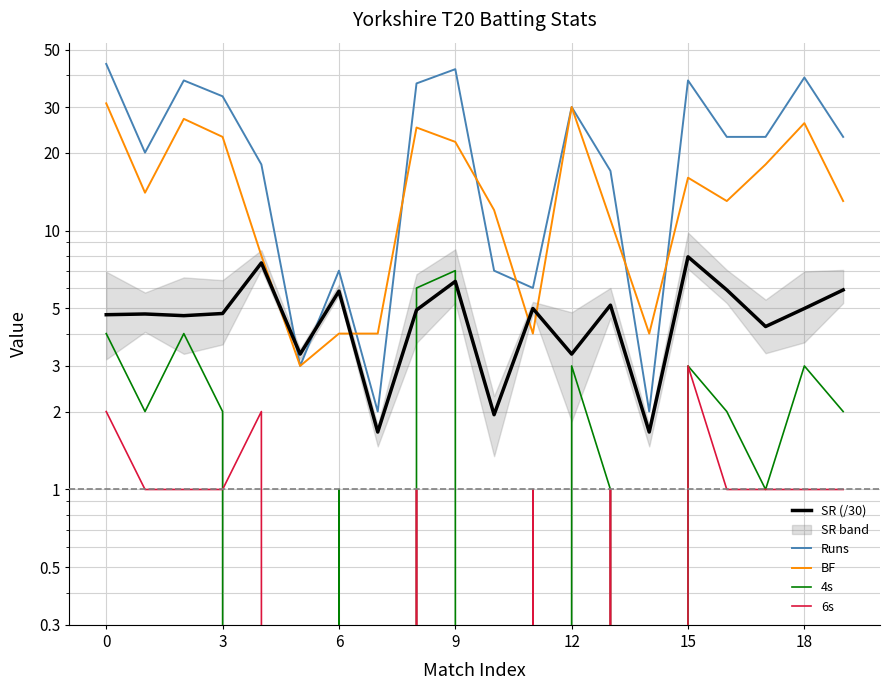

The value of SR (/30) at 0 is 4.7. True or false?

True